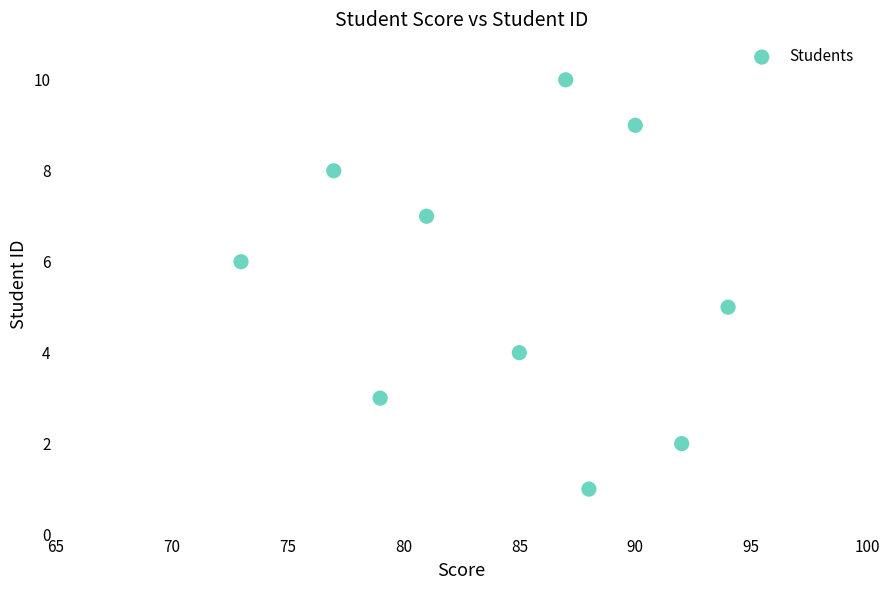

What is the average Y value?

6